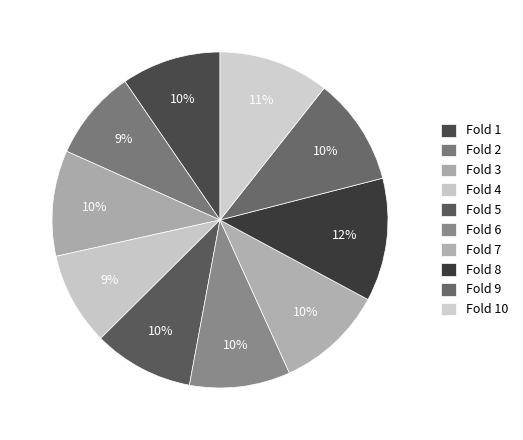

Rank the categories by value from highest to lowest.

Fold 8, Fold 10, Fold 7, Fold 9, Fold 3, Fold 6, Fold 5, Fold 1, Fold 4, Fold 2